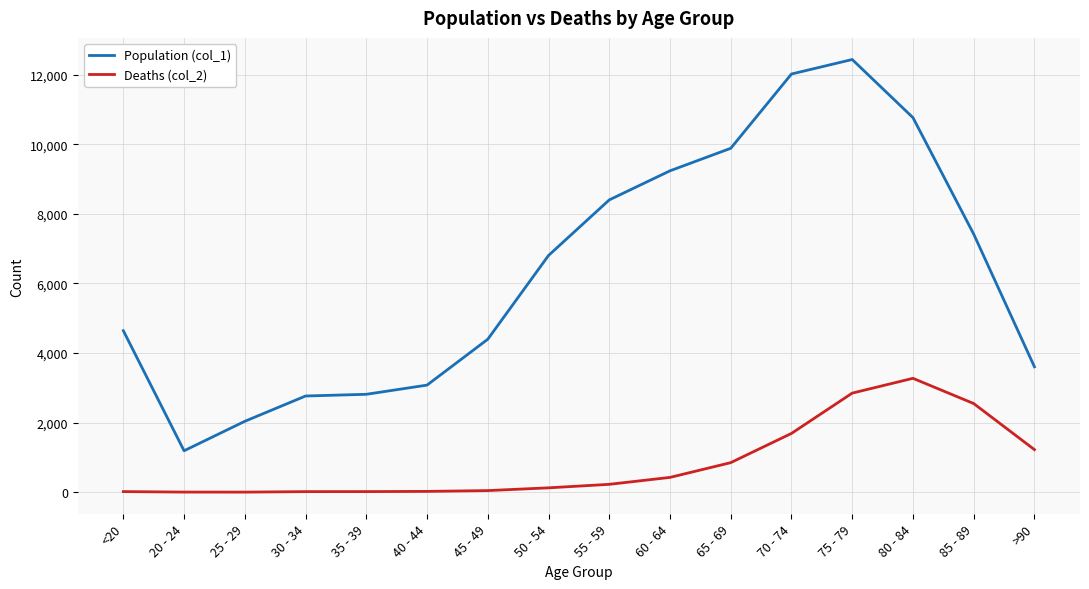

Is the value of Deaths (col_2) at 70 - 74 greater than the value of Population (col_1) at 20 - 24?

Yes